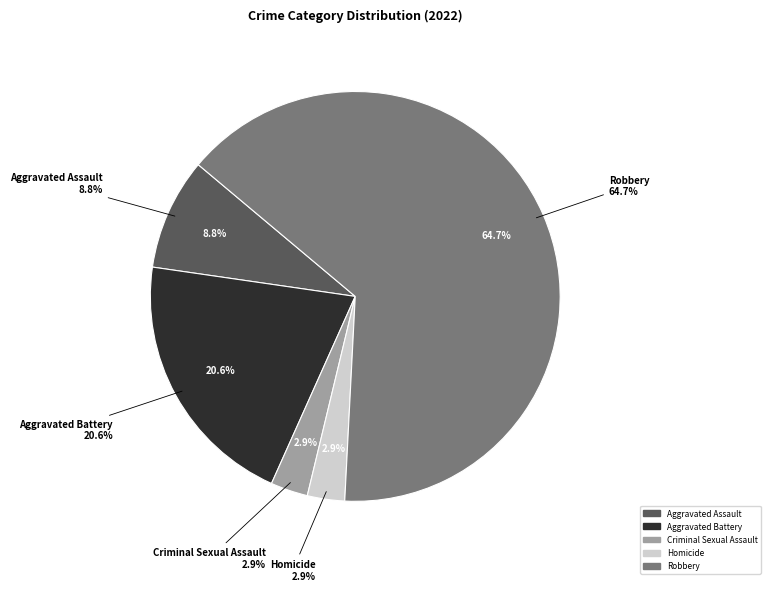

Count the number of slices in the pie.

5